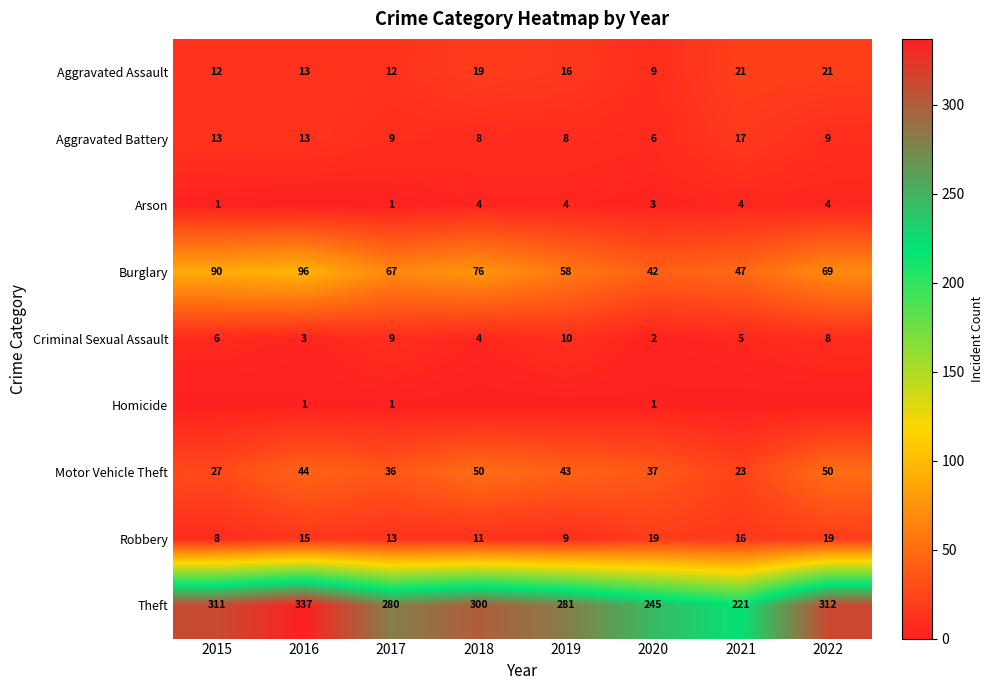

The value of Theft at 2015 is 311. True or false?

True